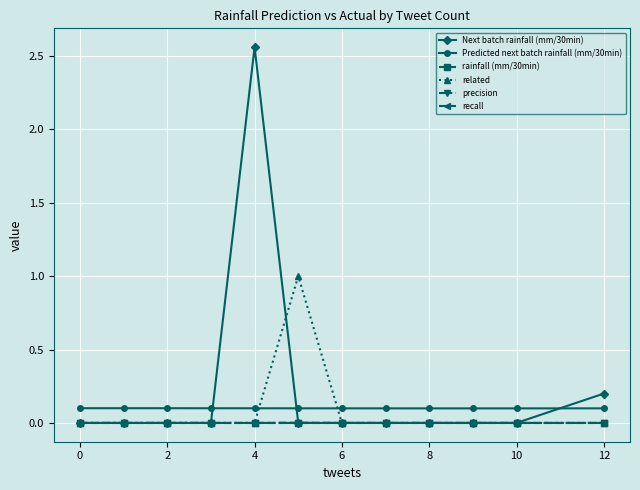

What is the value of the Predicted next batch rainfall (mm/30min) point at the 3rd from the left?

0.1